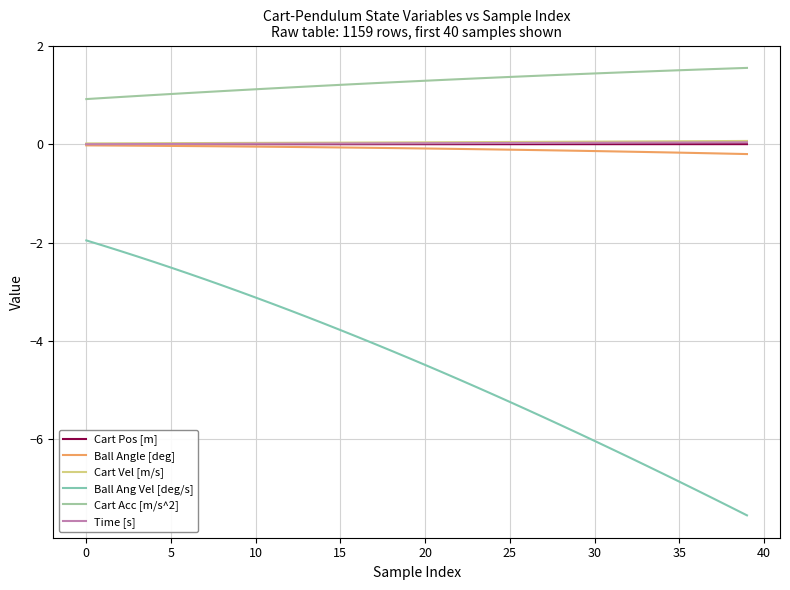

Which category has the highest value in the Cart Pos [m] series?

39